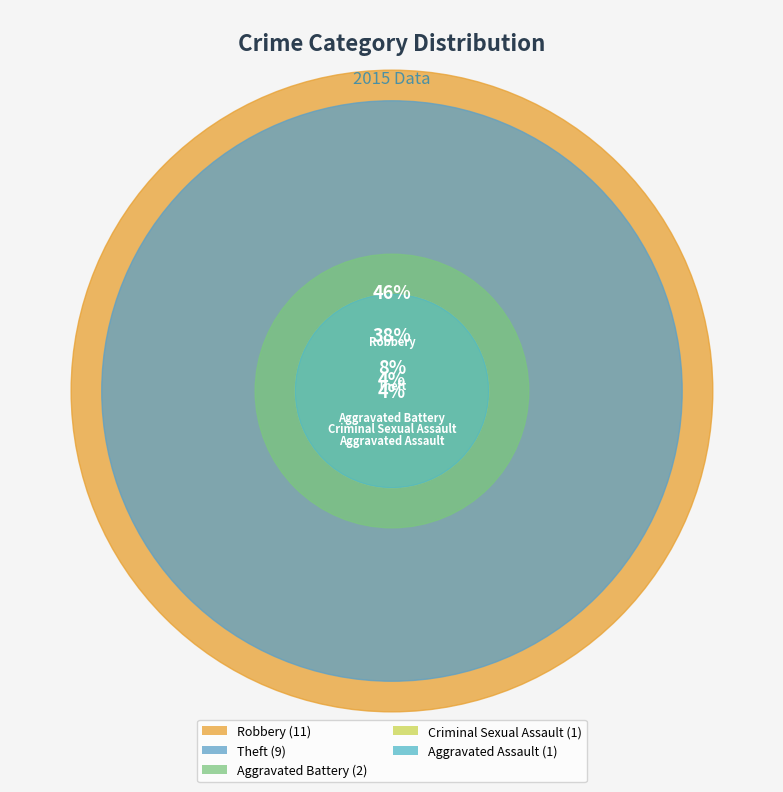

What is the smallest slice in the pie chart?

Aggravated Assault